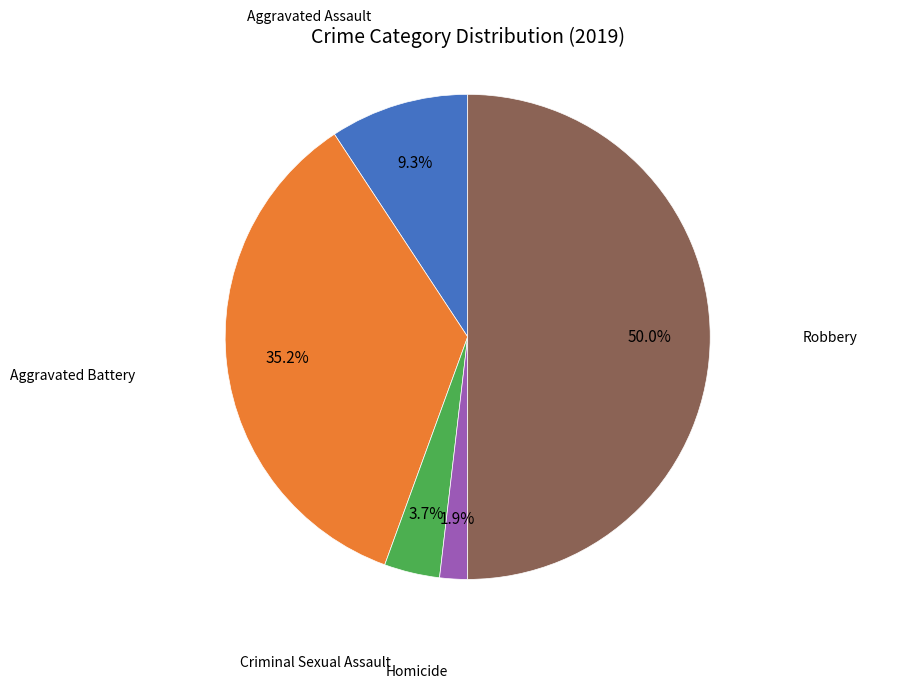

Which category has the smallest portion of the pie?

Homicide